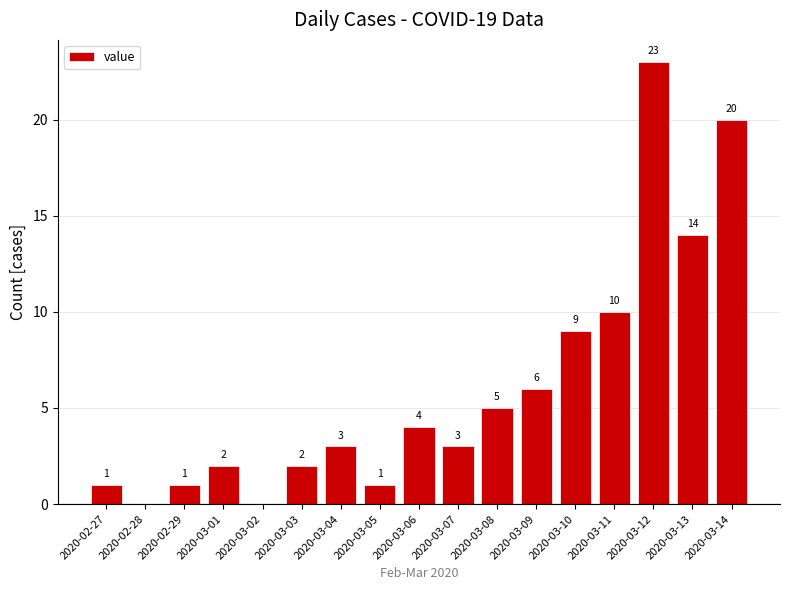

Read the value at 2020-03-09, to the nearest 10.

10